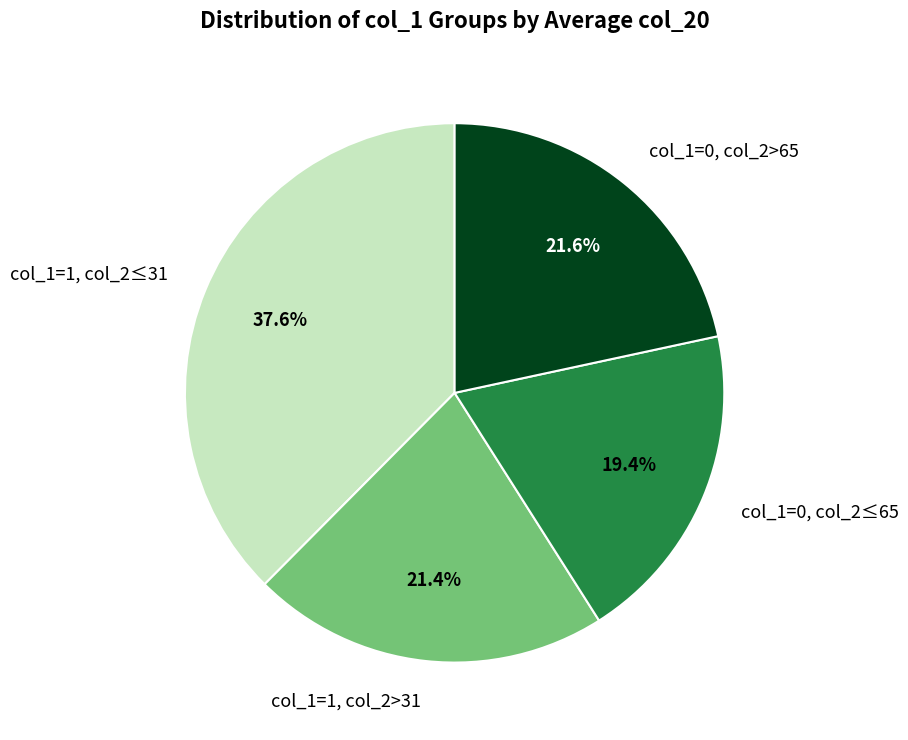

Does any single category account for the majority?

No